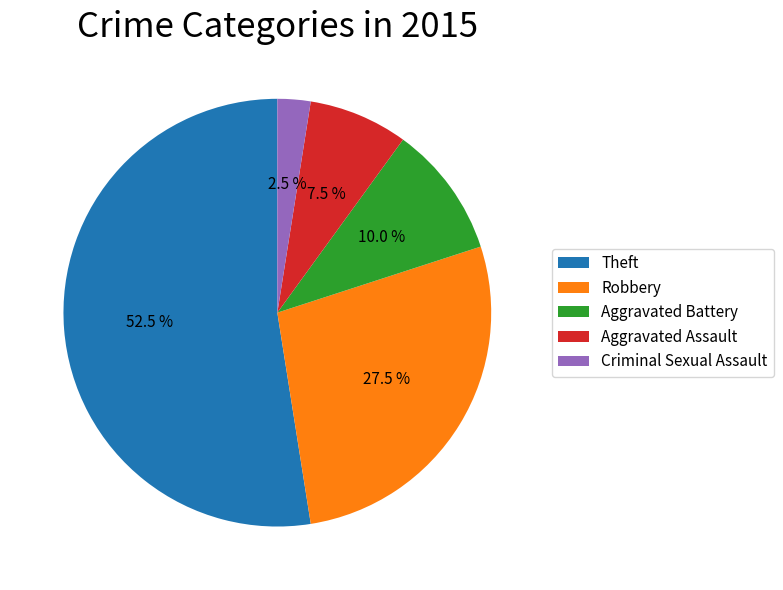

How many segments does this pie chart have?

5